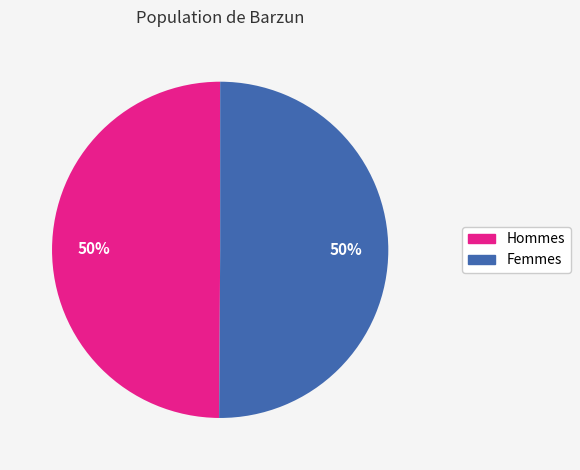

To the nearest percent, what is the average slice percentage?

50%